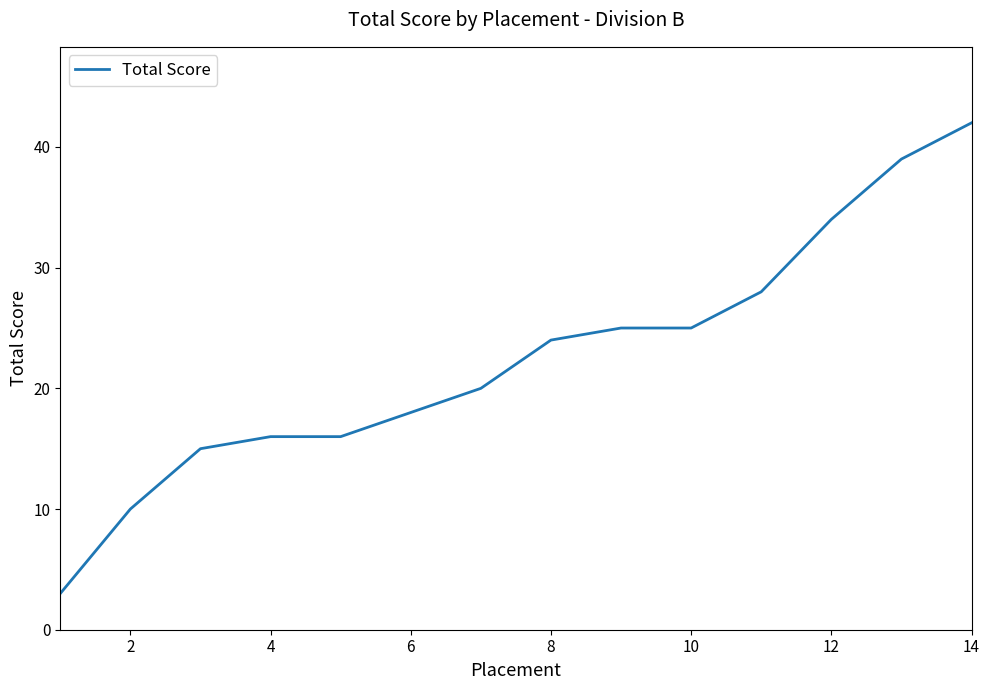

What is the maximum value shown in the chart?

42